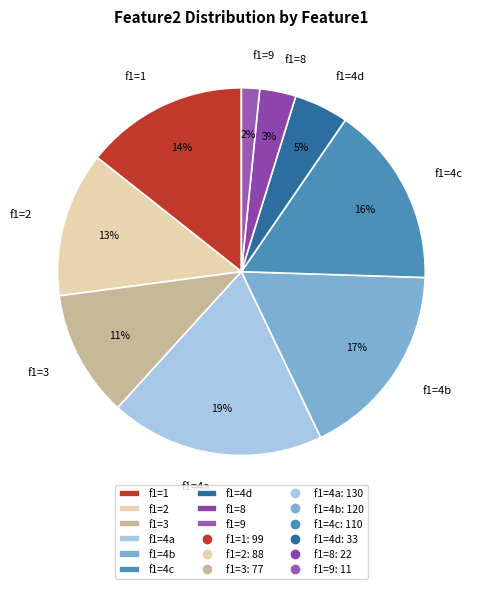

To the nearest percent, what portion does f1=9 represent?

2%